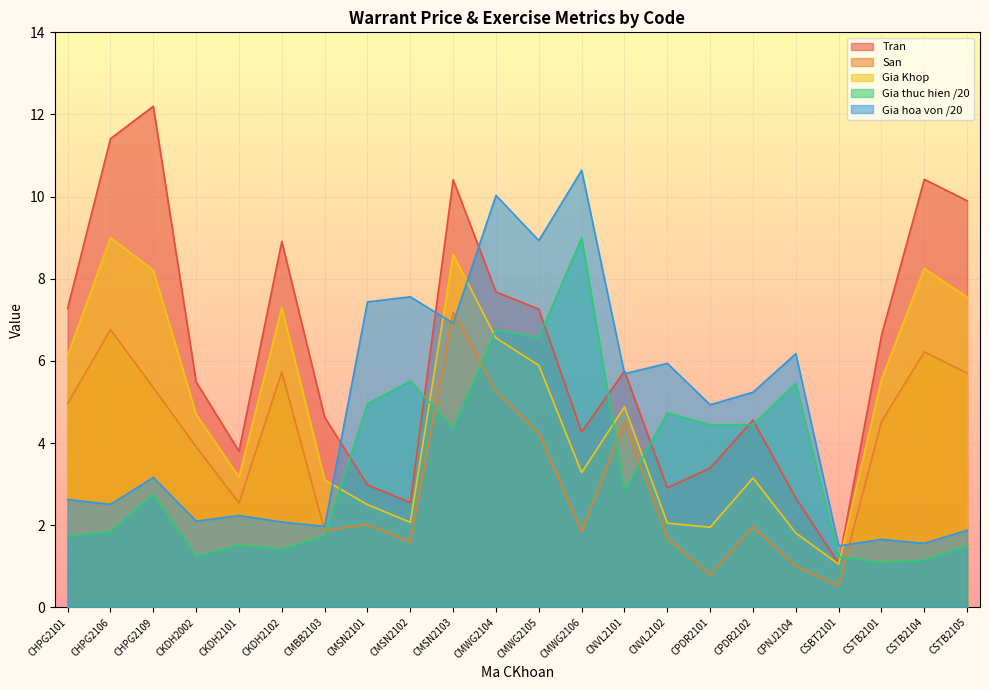

Rank the series at CPNJ2104 from highest to lowest value.

Gia hoa von /20, Gia thuc hien /20, Tran, Gia Khop, San